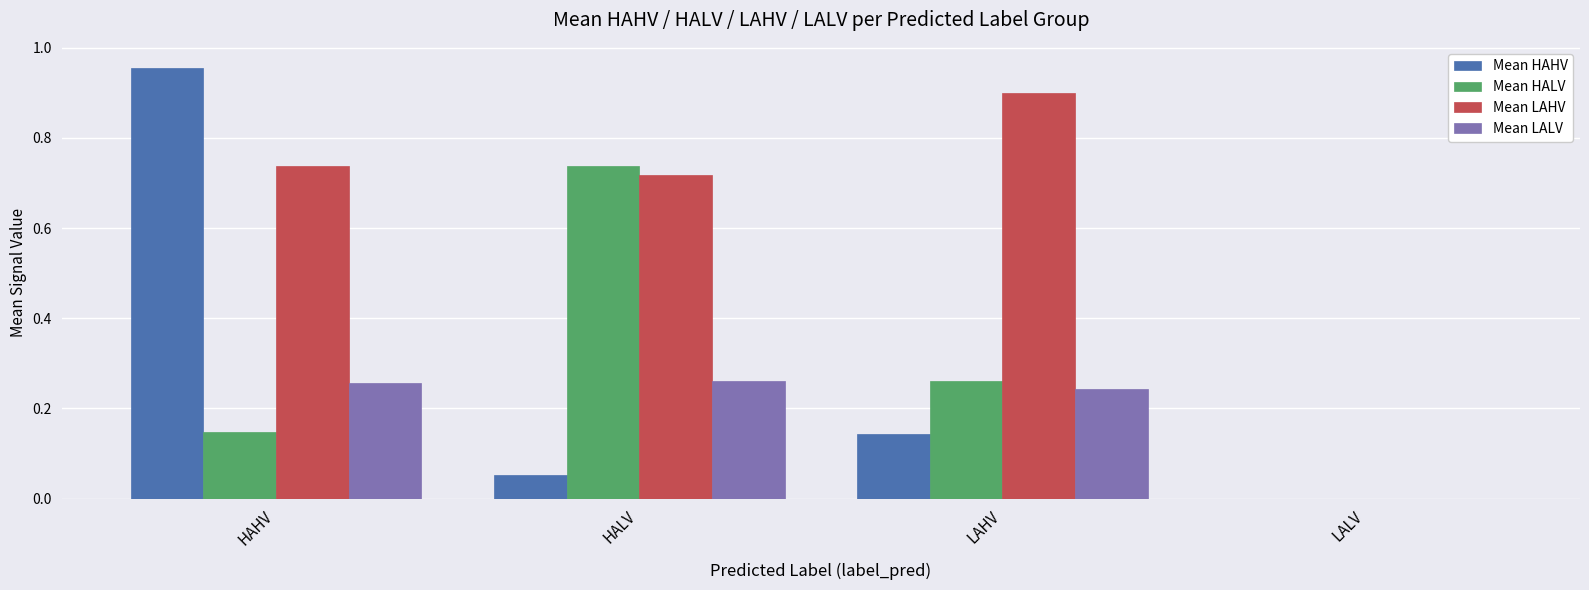

Which series has the largest total across all categories?

Mean LAHV